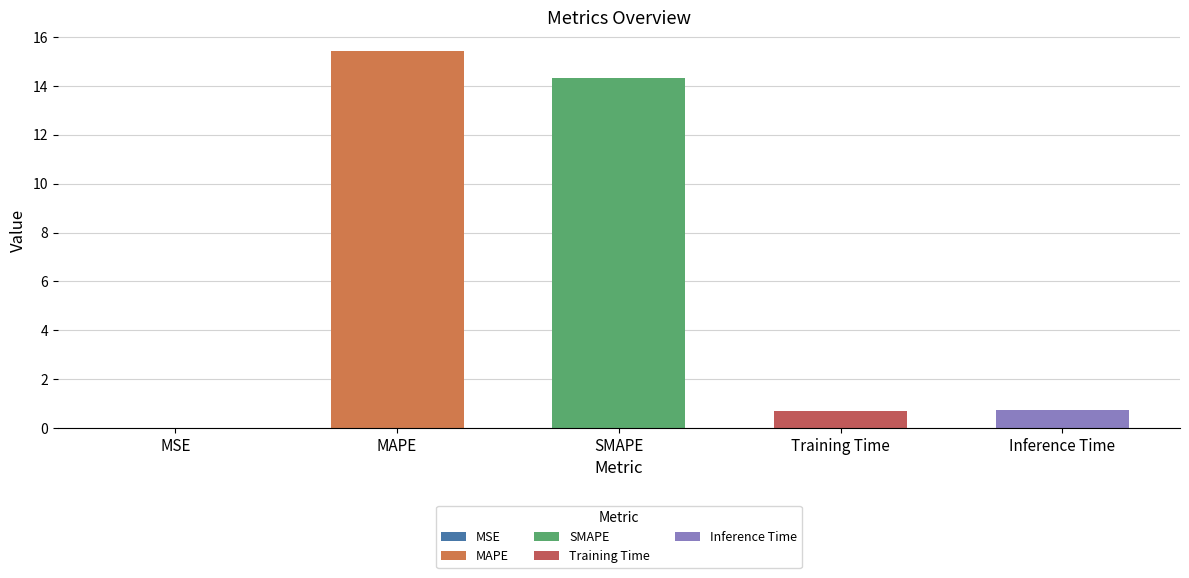

The chart shows a value of 14.3 at SMAPE. True or false?

True